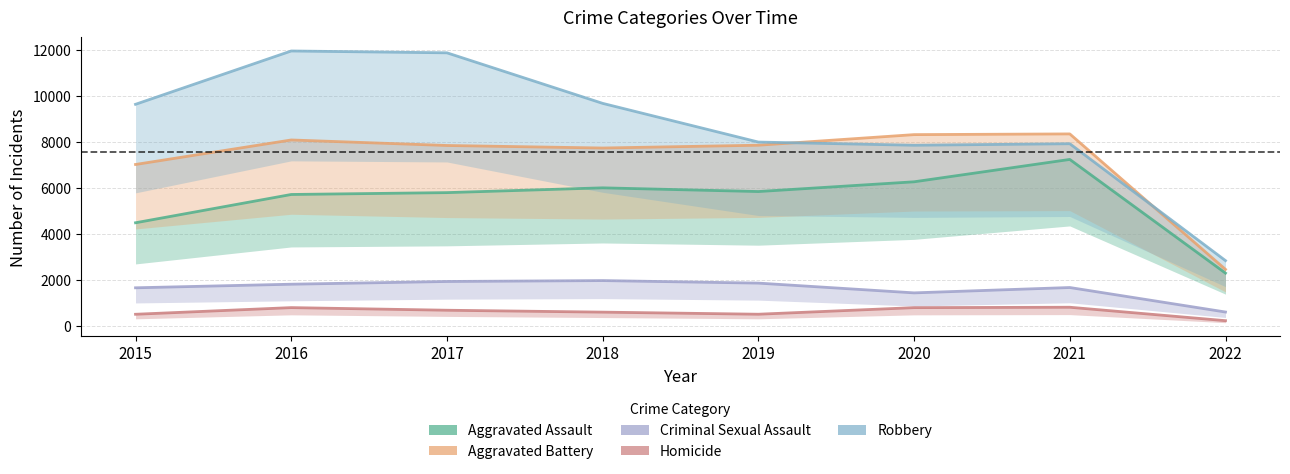

True or false: Criminal Sexual Assault and Aggravated Assault cross at least once.

False